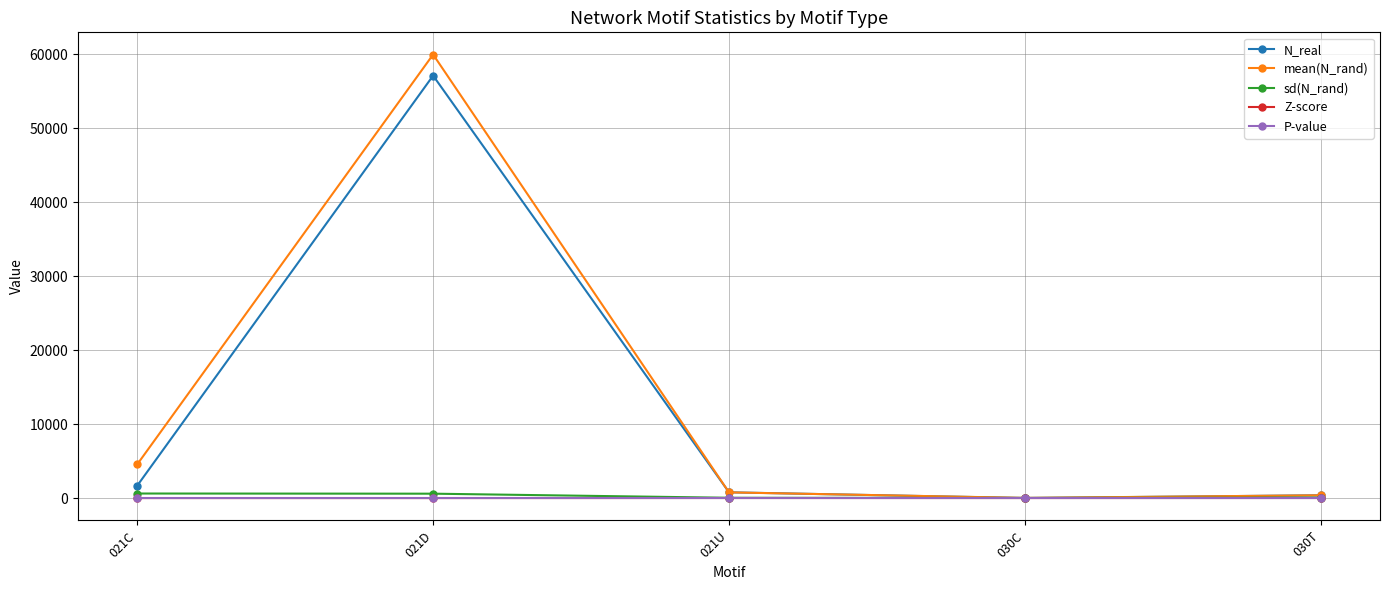

At which category is the sum across all series the highest?

021D